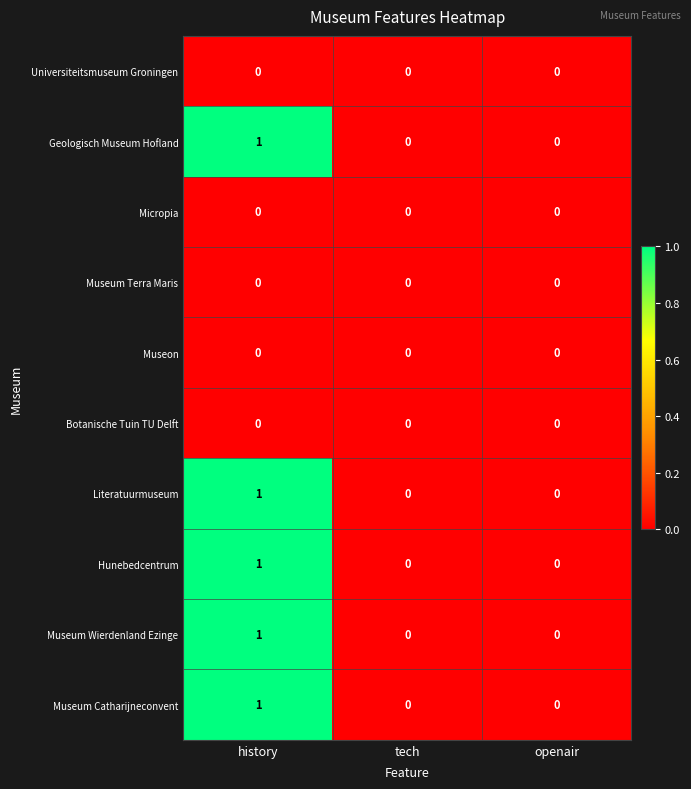

Count the Museum Wierdenland Ezinge values in the range 0 to 1.

3